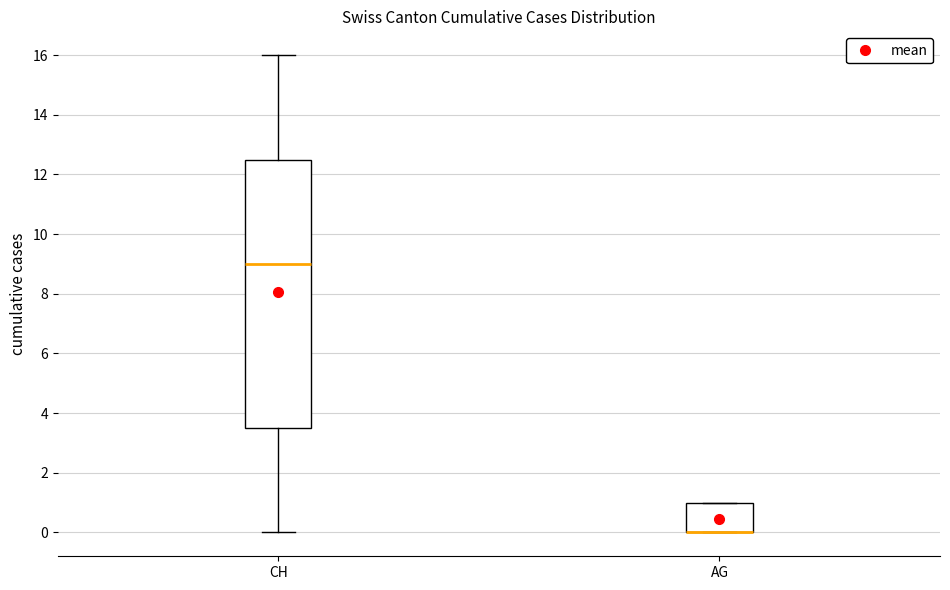

Reading left to right, transcribe this box plot: for each box, give where its median line is, the range the box spans, and where its two whiskers end, as read against the y-axis. The values are not printed on the chart, so give them approximately, as read against the axis.

CH: median 9.0, box 3.6 to 12.6, whiskers 0.0 to 16.0
AG: median 0.0 (drawn on the box's lower edge), box 0.0 to 1.0, whiskers 0.0 to 1.0